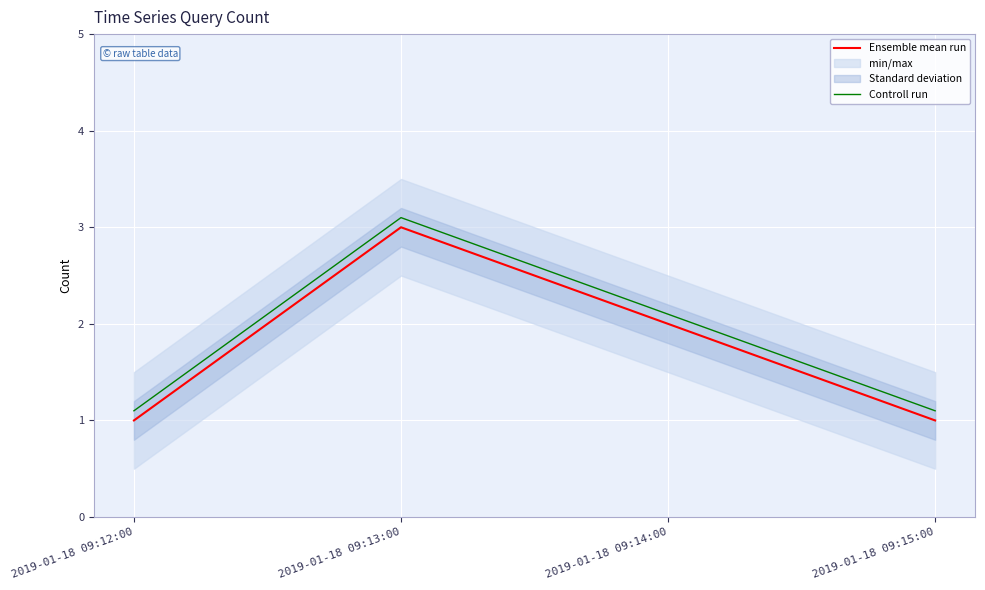

True or false: Ensemble mean run has a value of 1.0 at 2019-01-18 09:12:00.

True